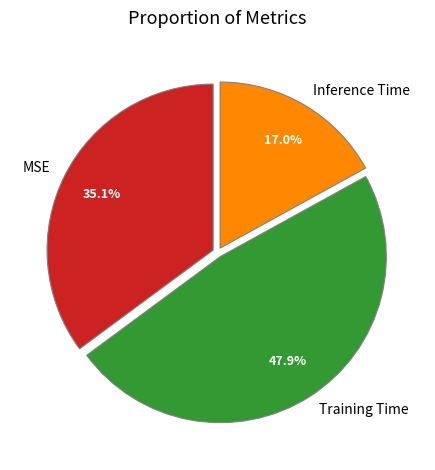

Combined, do Inference Time and MSE account for over 50%?

Yes